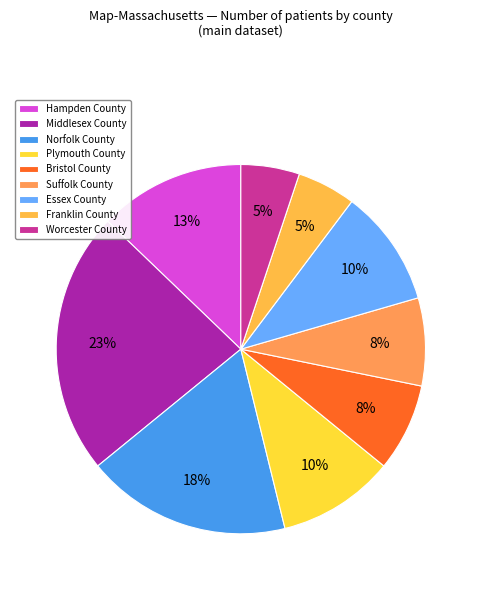

Approximately how many times larger is the value at Bristol County compared to Hampden County?

0.6